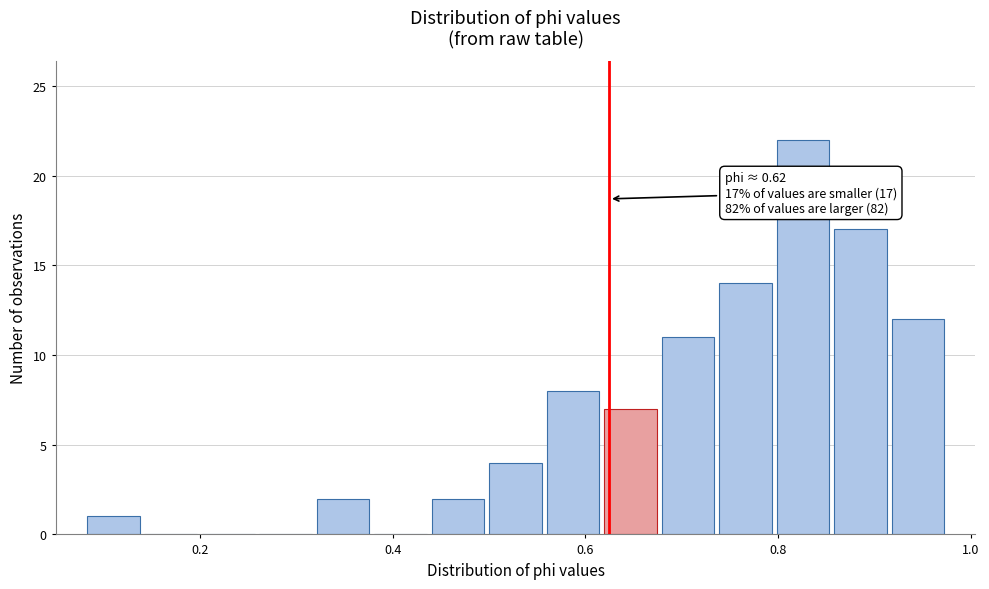

Read against the x-axis, roughly where is the centre of the tallest bar?

0.82